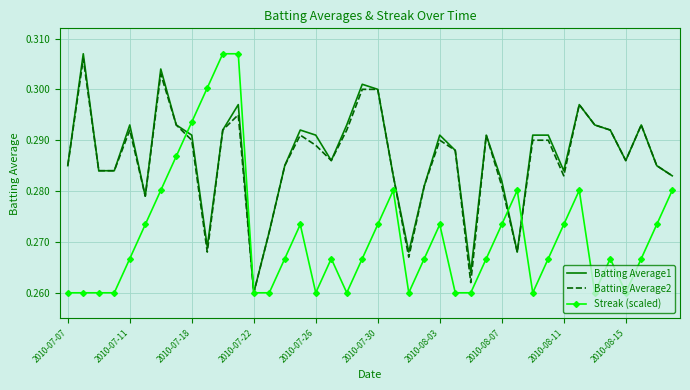

What are all the series names shown in the legend?

Batting Average1, Batting Average2, Streak (scaled)